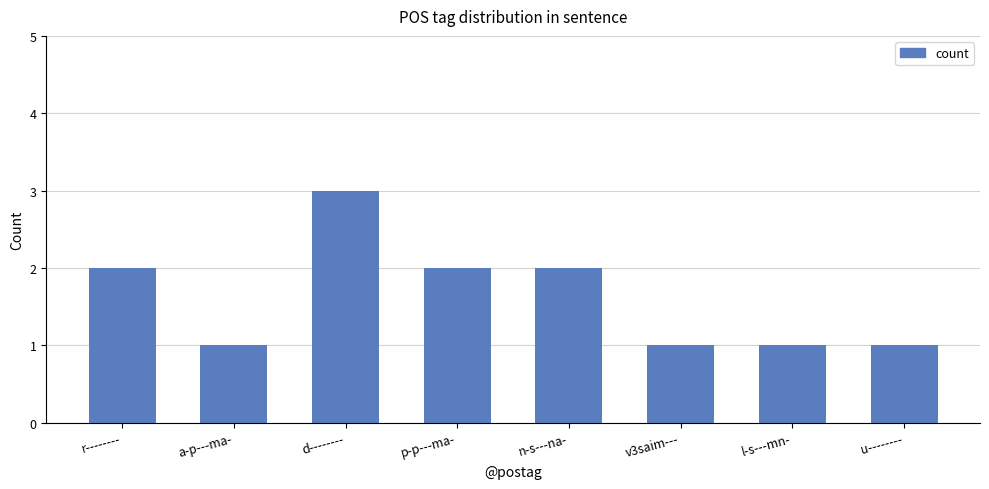

What is the value of the 8th bar from the left?

1